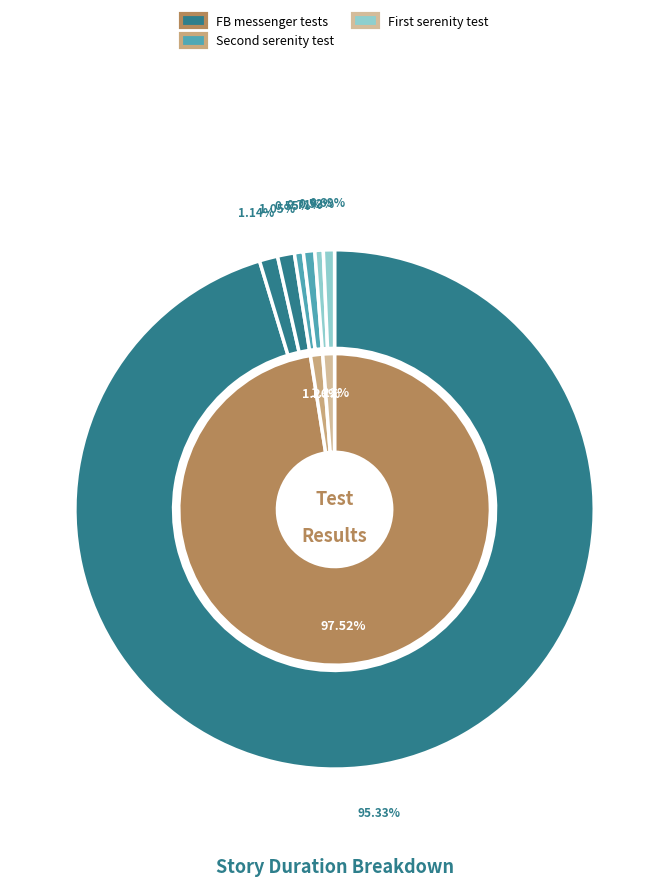

Rank the categories by value from lowest to highest.

First serenity test - This is test 1, Second serenity test - This is test 4, First serenity test - This is test 2, Second serenity test - This is test 3, FB messenger tests - Verify get started test, FB messenger tests - Verify FAQ baggage test, FB messenger tests - Afetch data from dialogflow test